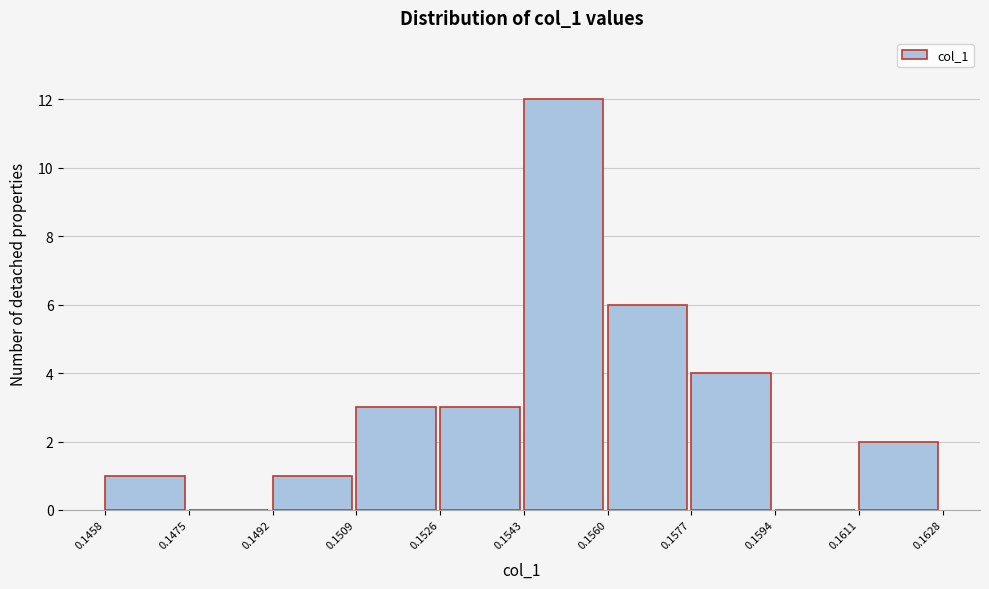

Reading left to right, transcribe this chart: for each bar, give the range it covers on the x-axis and its height. The values are not printed on the chart, so give them approximately, as read against the axis.

0.1458 to 0.1475: 1
0.1475 to 0.1492: 0
0.1492 to 0.1509: 1
0.1509 to 0.1526: 3
0.1526 to 0.1543: 3
0.1543 to 0.1560: 12
0.1560 to 0.1577: 6
0.1577 to 0.1594: 4
0.1594 to 0.1611: 0
0.1611 to 0.1628: 2